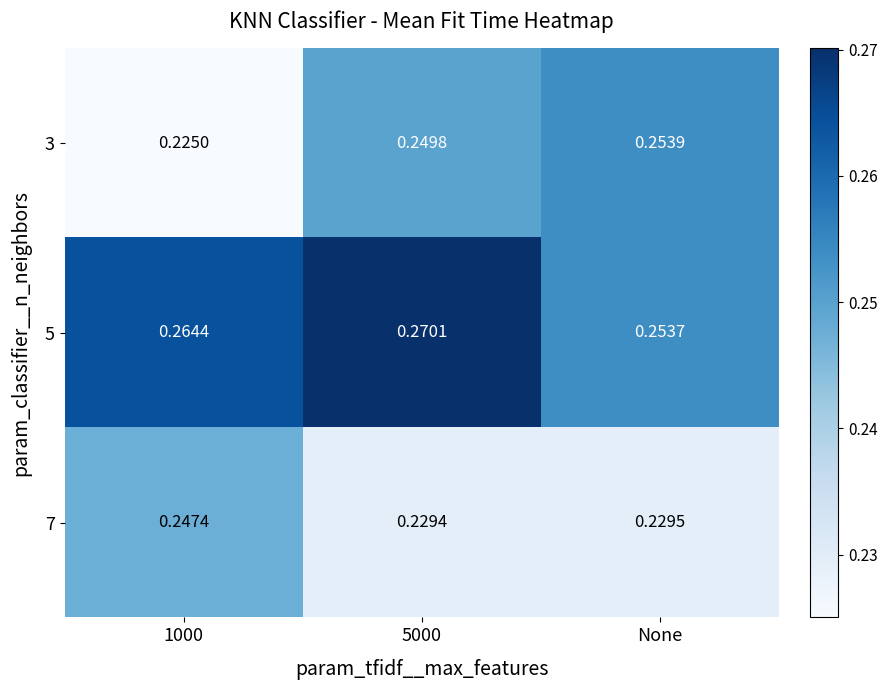

Reading right to left, transcribe all the data shown in this chart.

3: None=0.3	5000=0.2	1000=0.2
5: None=0.3	5000=0.3	1000=0.3
7: None=0.2	5000=0.2	1000=0.2